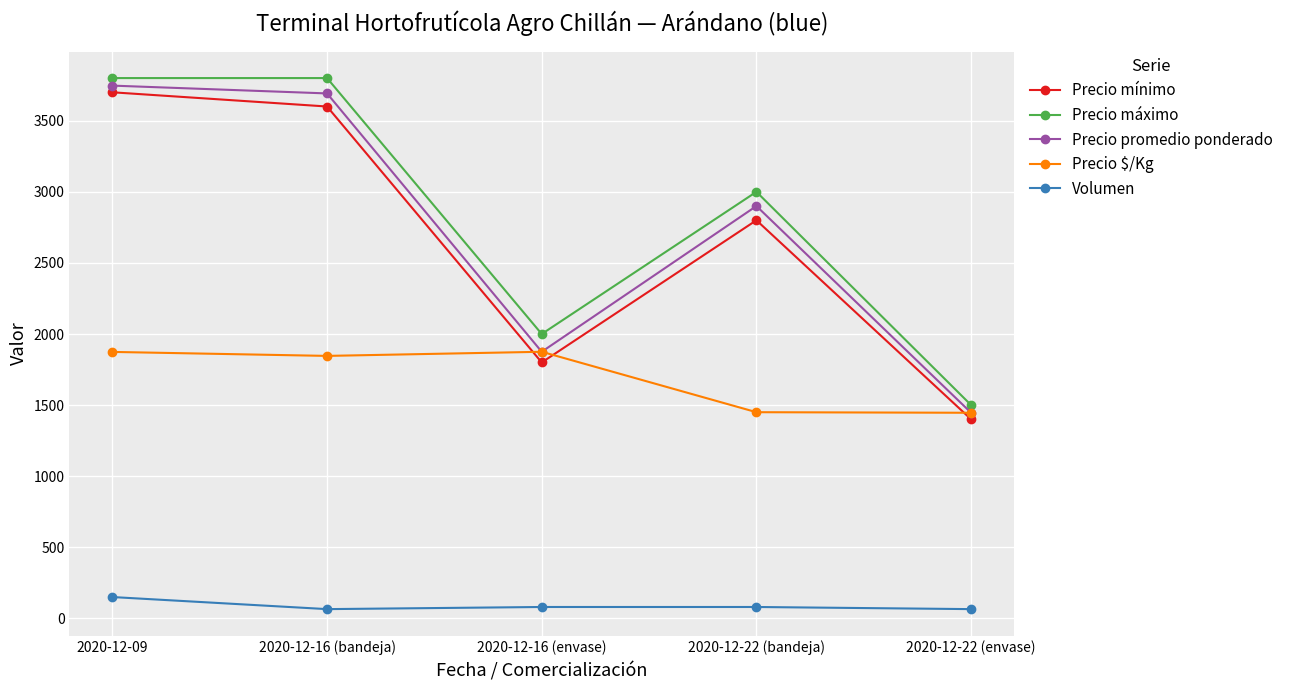

What are all the series names shown in the legend?

Precio mínimo, Precio máximo, Precio promedio ponderado, Precio $/Kg, Volumen